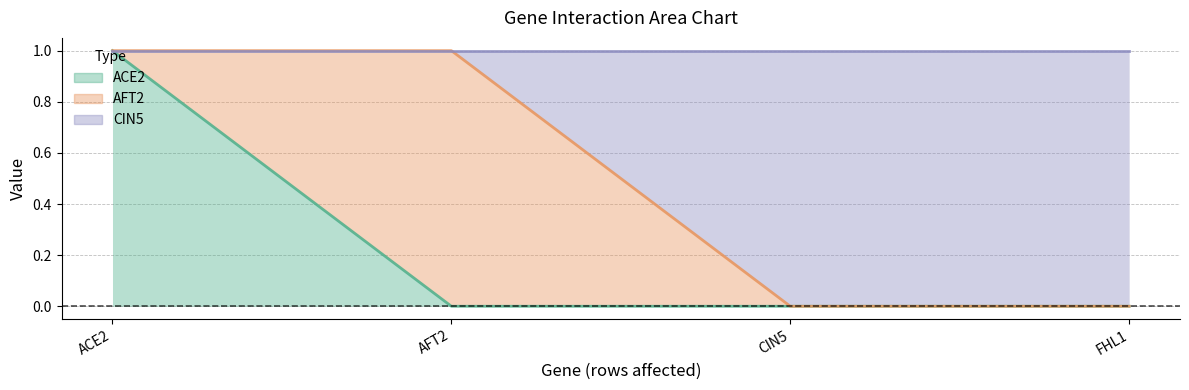

What position from the right is ACE2?

4